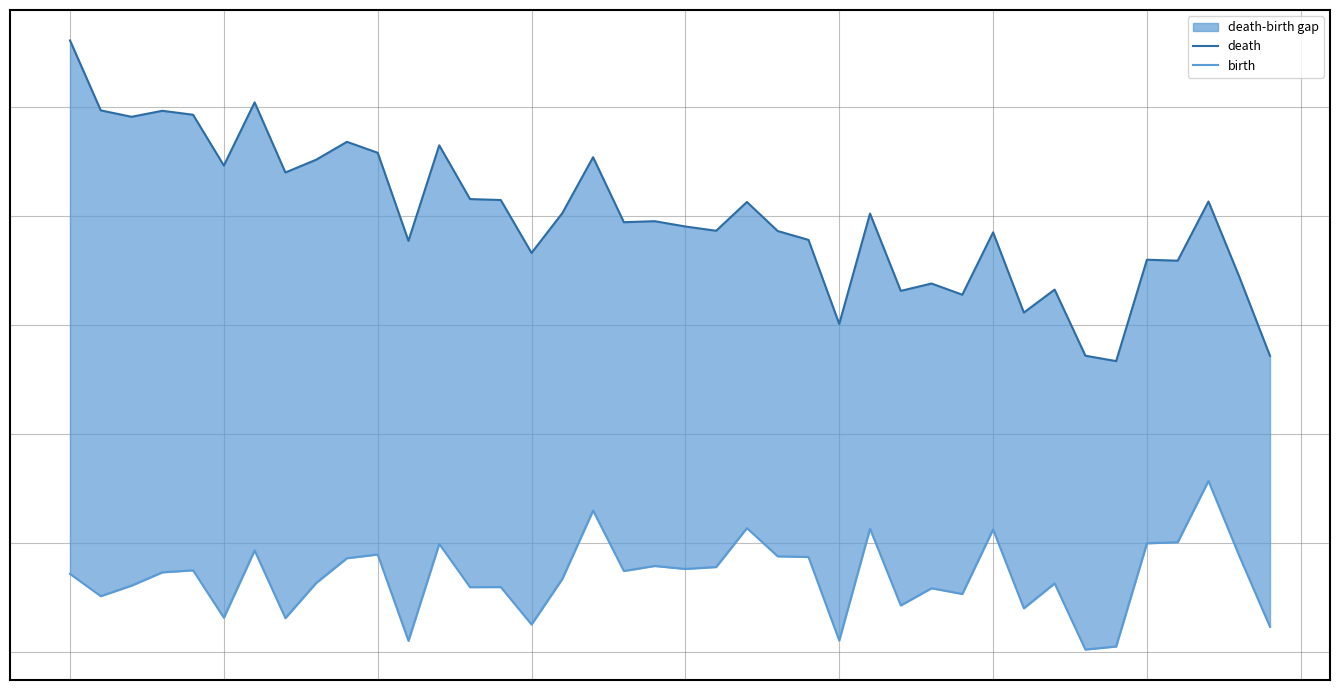

What is the spread (max minus min) of values at 19?

1.6